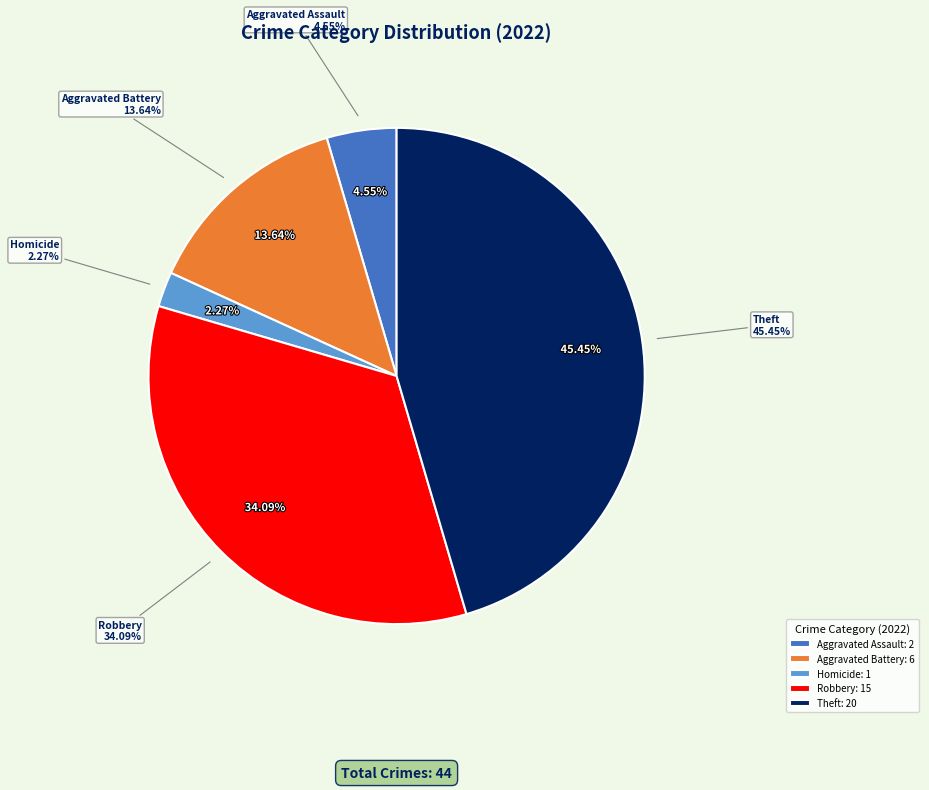

The Criminal Sexual Assault slice represents 1% of the pie. True or false?

False